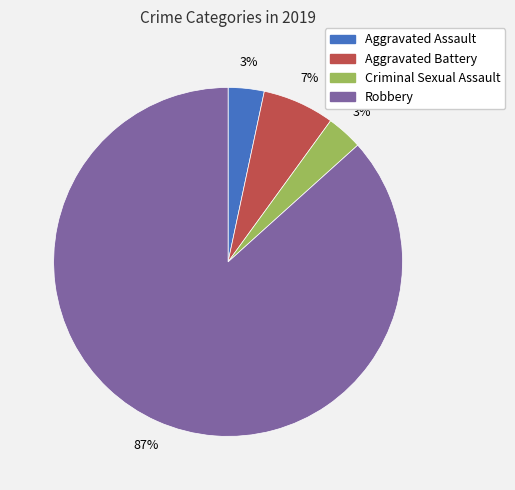

Between Robbery and Criminal Sexual Assault, which is larger?

Robbery